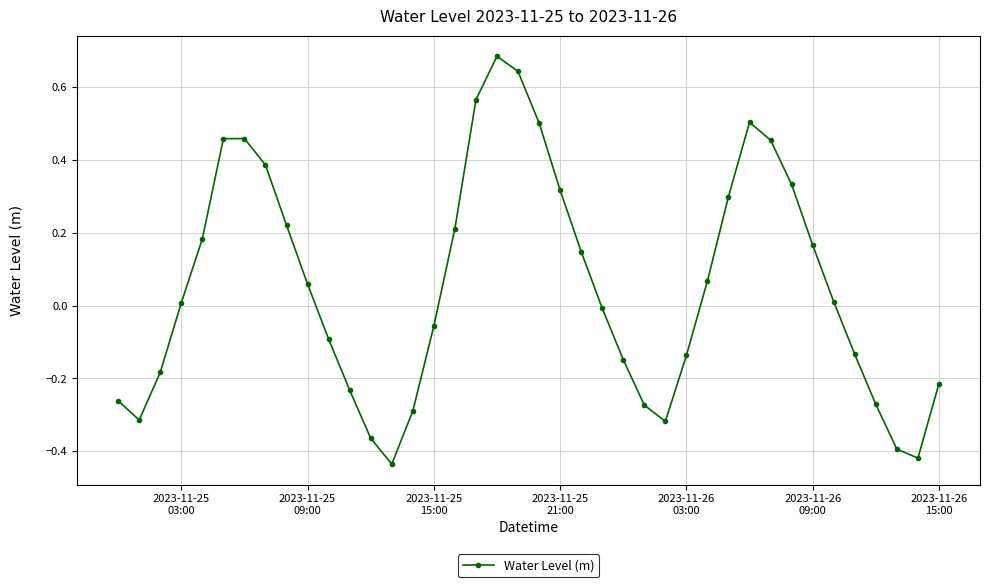

How many points are higher than both their immediate neighbors (excluding endpoints)?

3